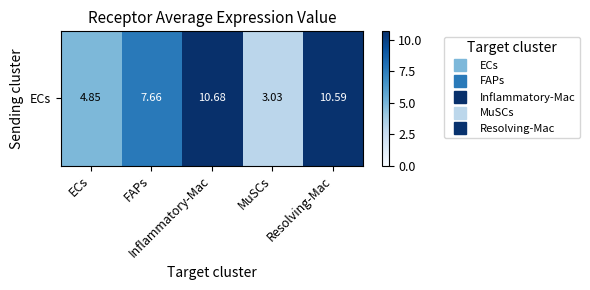

What value does the data have at Inflammatory-Mac?

10.7